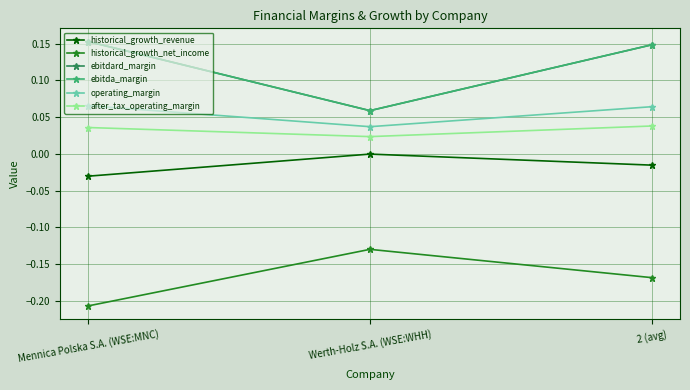

Is this an area chart (filled region under the line)?

No